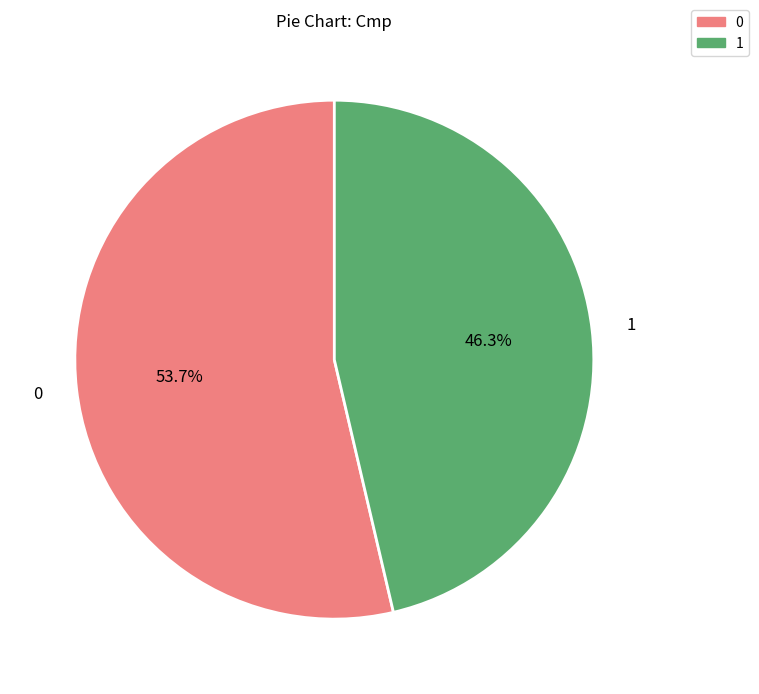

Is there any slice that represents more than half of the pie?

Yes